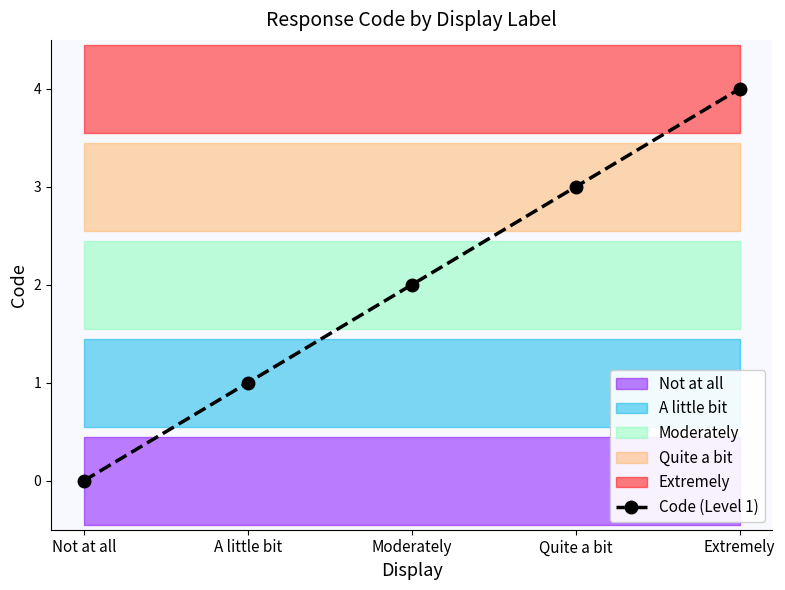

True or false: the data shows 4 at Quite a bit.

False